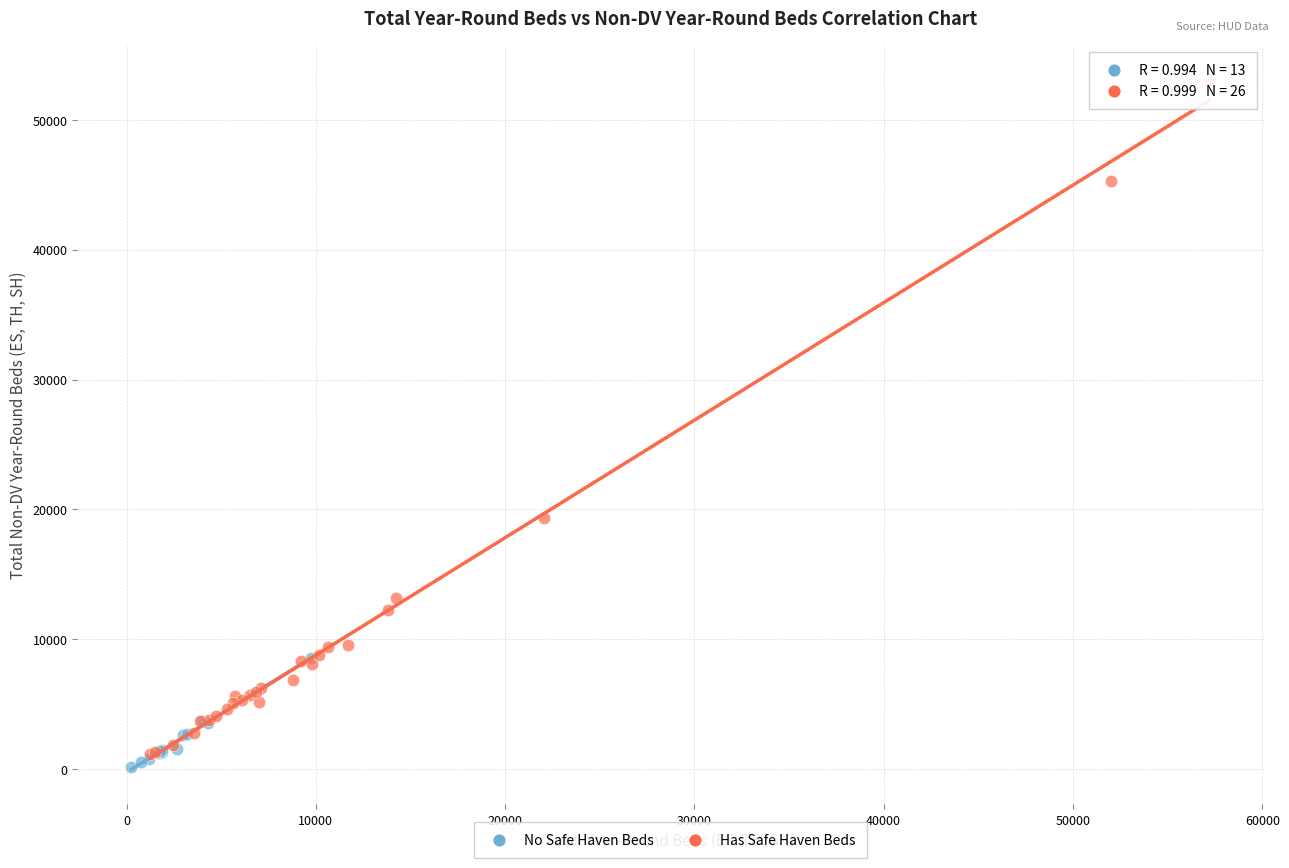

Which series has the widest spread of Y values?

Has Safe Haven Beds